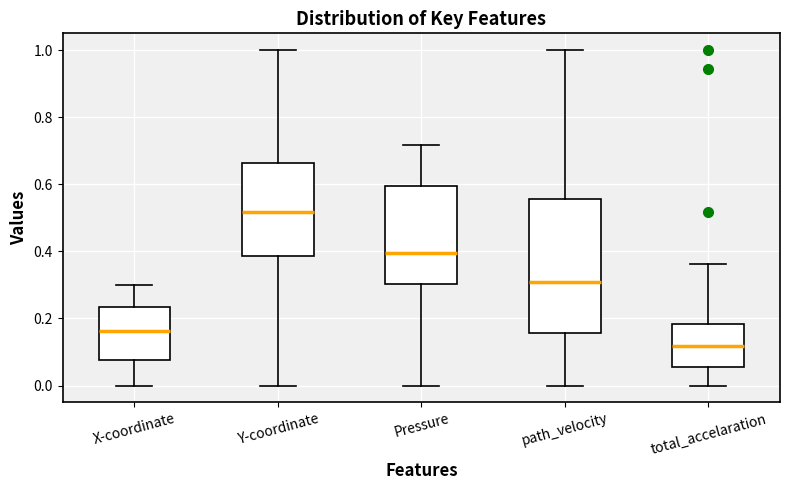

Where is the lower edge of the box for total_accelaration on the y-axis? The values are not printed on the chart, so give them approximately, as read against the axis.

0.06